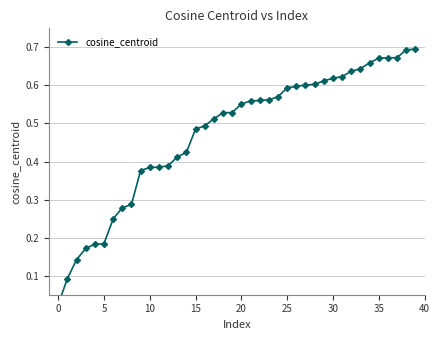

What is the average value?

0.5